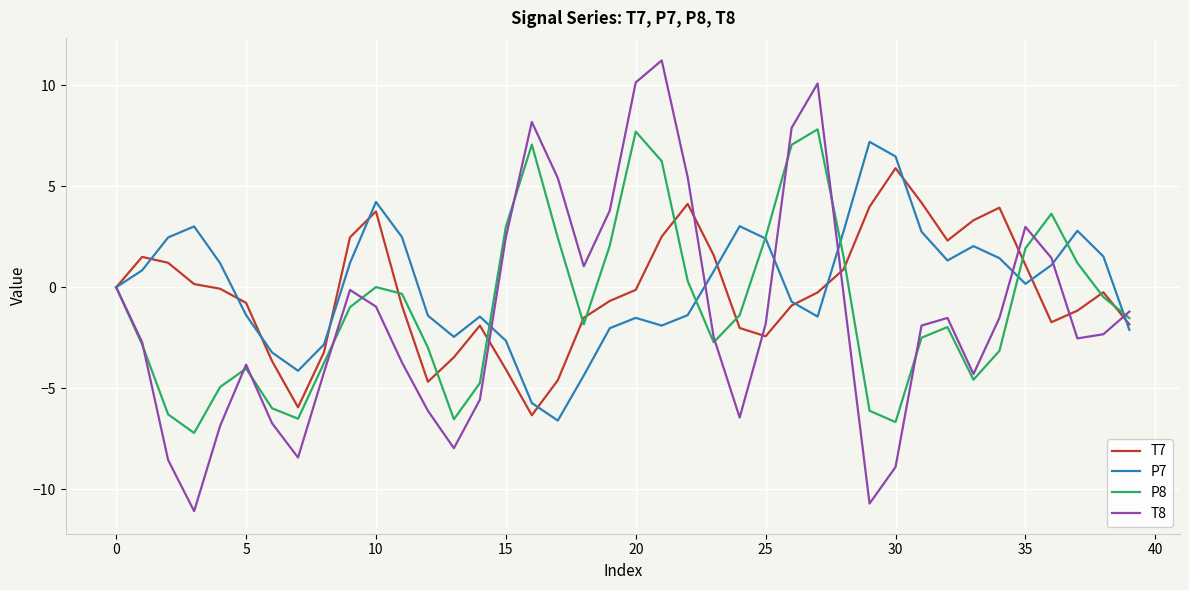

What is the sum of all P7 values?

4.0